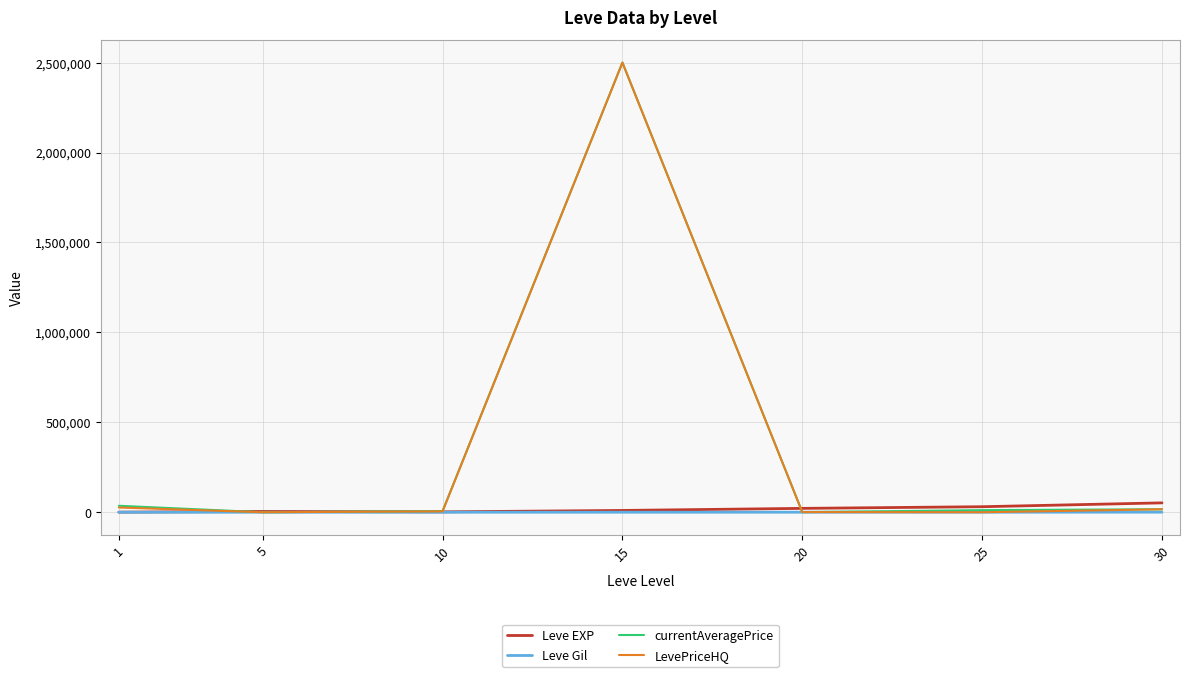

What is the highest value of the Leve Gil series?

410.0